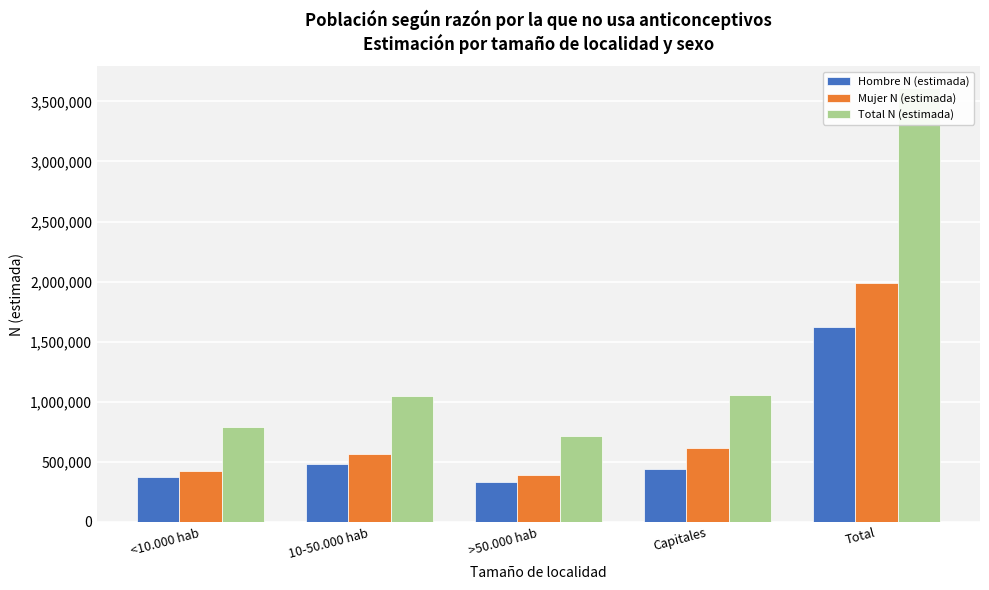

What is the total value across all series at <10.000 hab?

1582698